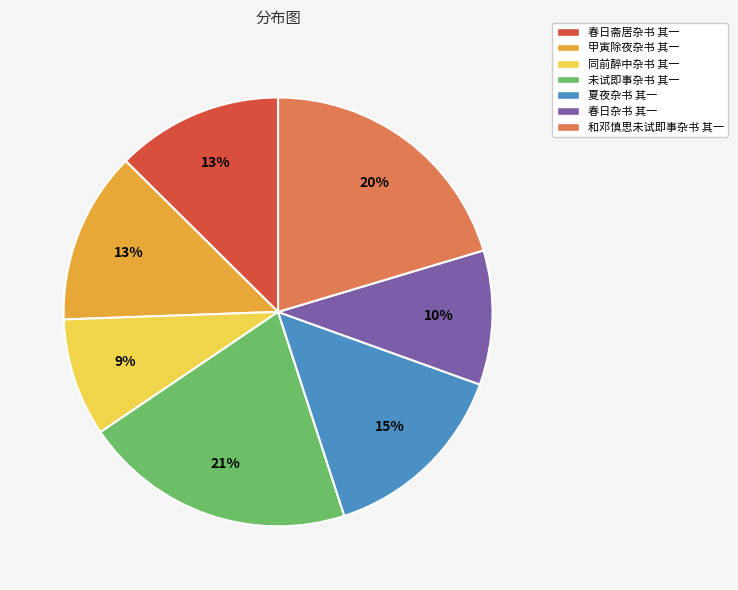

To the nearest percent, what is the difference between the 夏夜杂书 其一 and 同前醉中杂书 其一 slice percentages?

6%